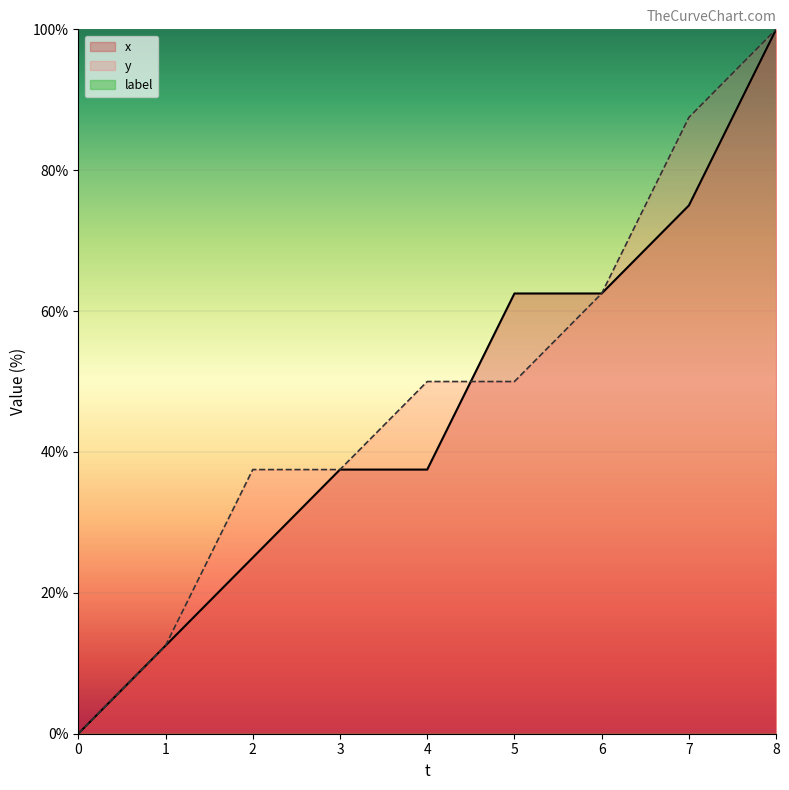

What is the value of the y point at the 7th from the left?

62.5